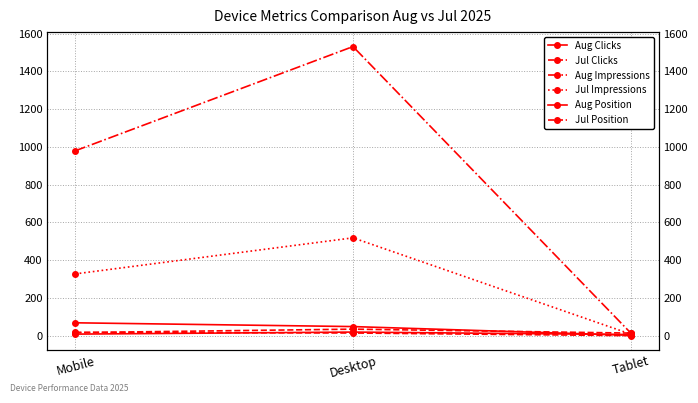

Is the value of Jul Impressions at Desktop greater than the value of Jul Clicks at Tablet?

Yes